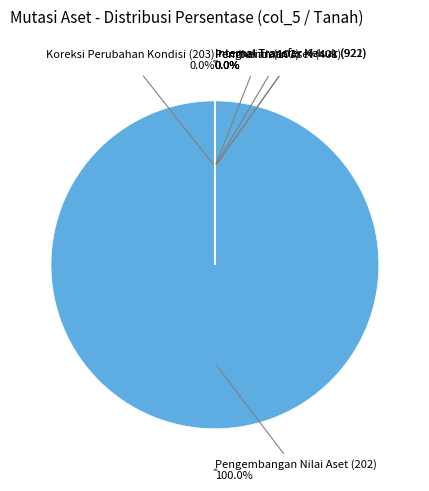

What is the smallest slice in the pie chart?

Koreksi Manual (209)